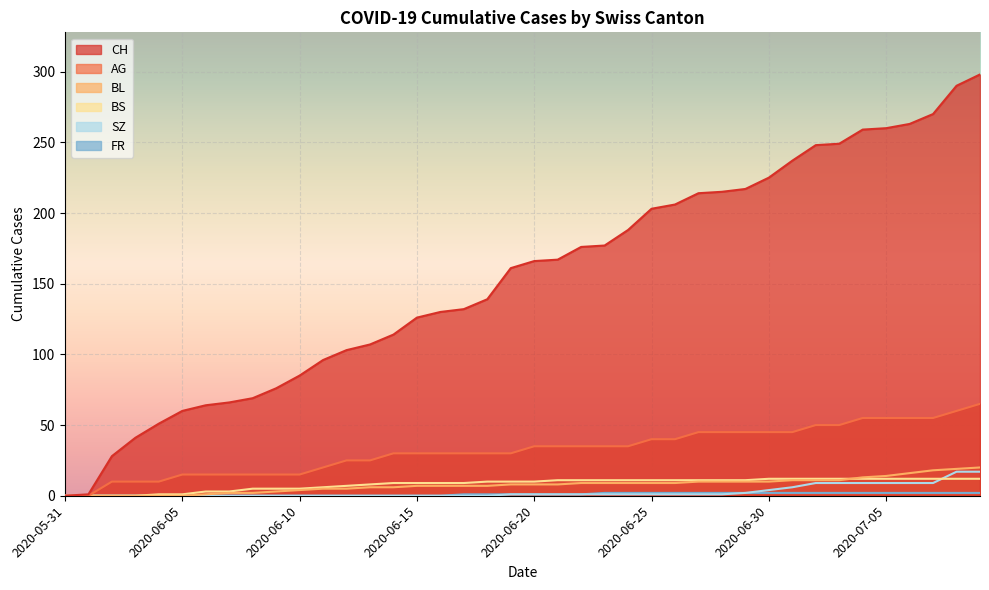

How many distinct data groups are displayed?

6